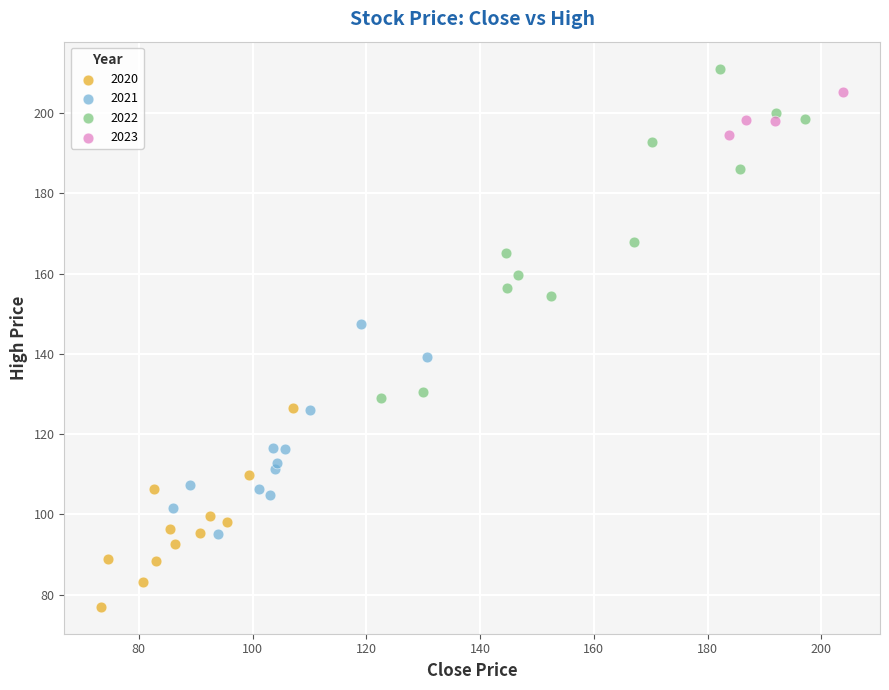

Which series reaches the maximum Y coordinate?

2022